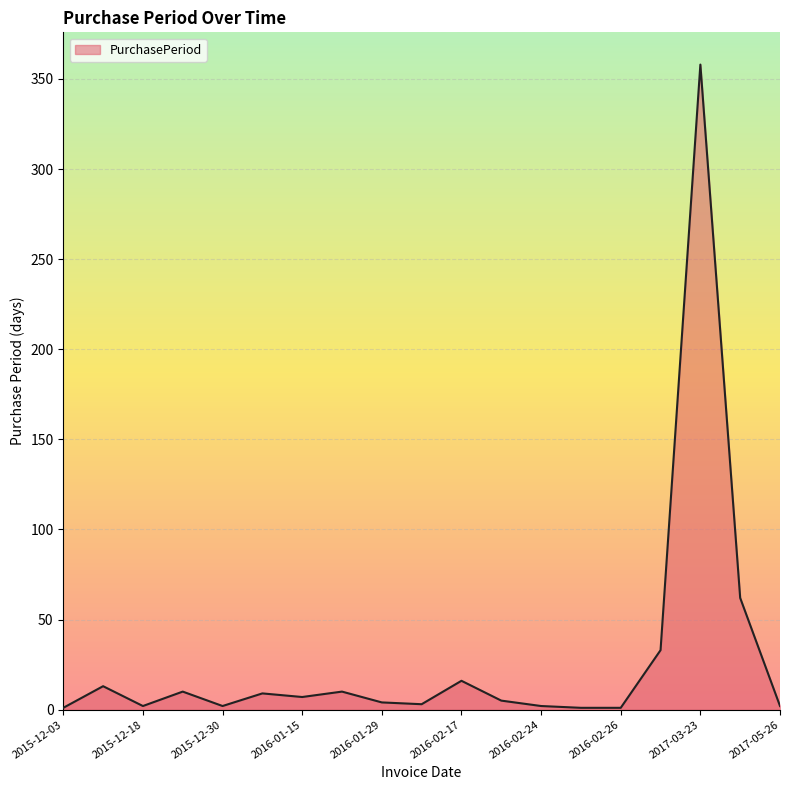

What is the difference between the maximum and second lowest values?

357